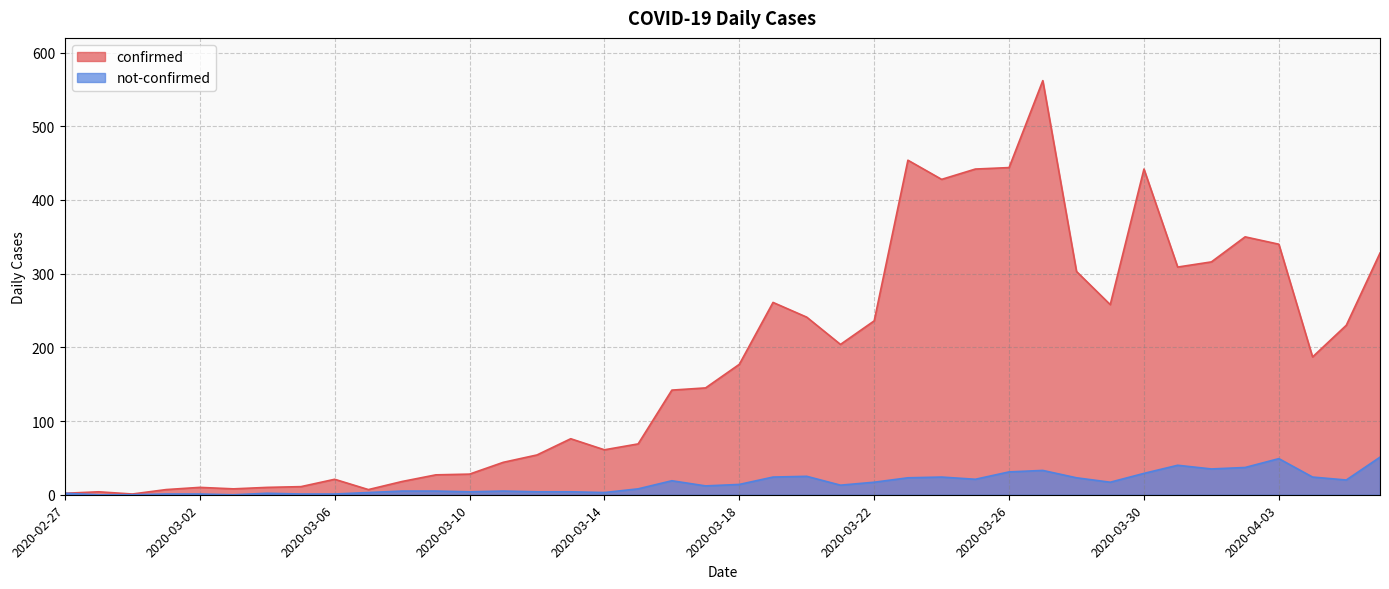

What is the highest value of the not-confirmed series?

51